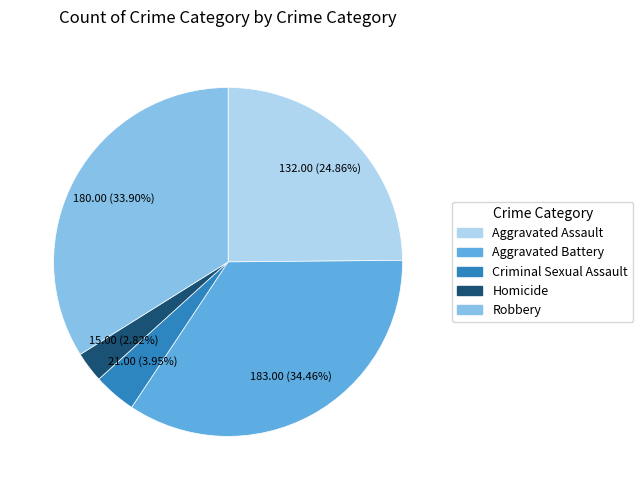

True or false: Robbery accounts for 34% of the total.

True